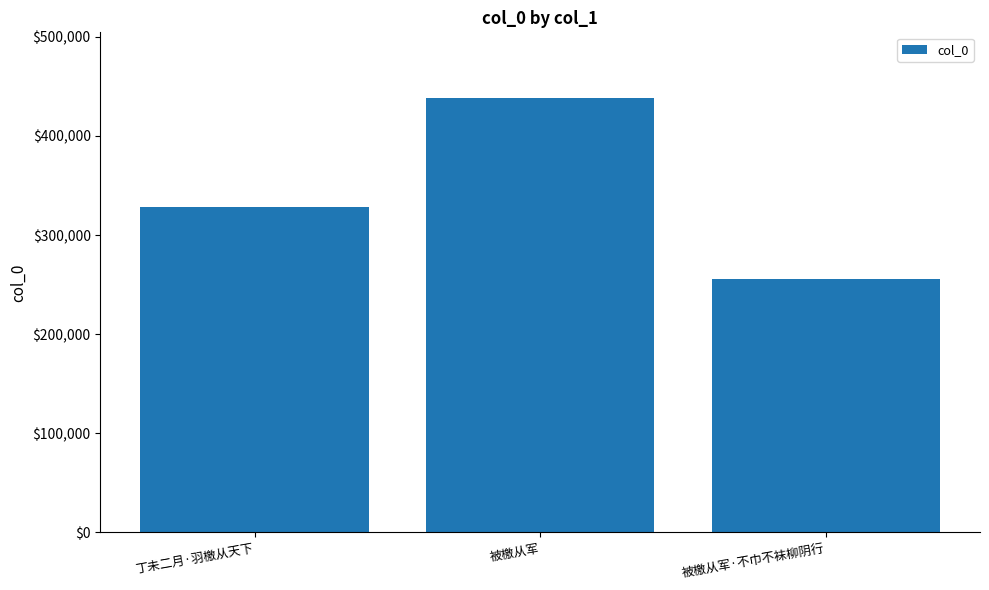

Reading left to right, list all the values displayed in this chart.

丁未二月·羽檄从天下=328741	被檄从军=438747	被檄从军·不巾不袜柳阴行=255934